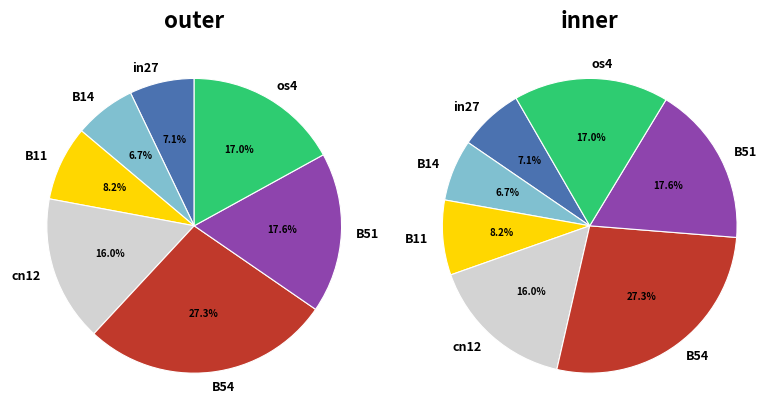

Does os4 account for over 50% of the chart?

No